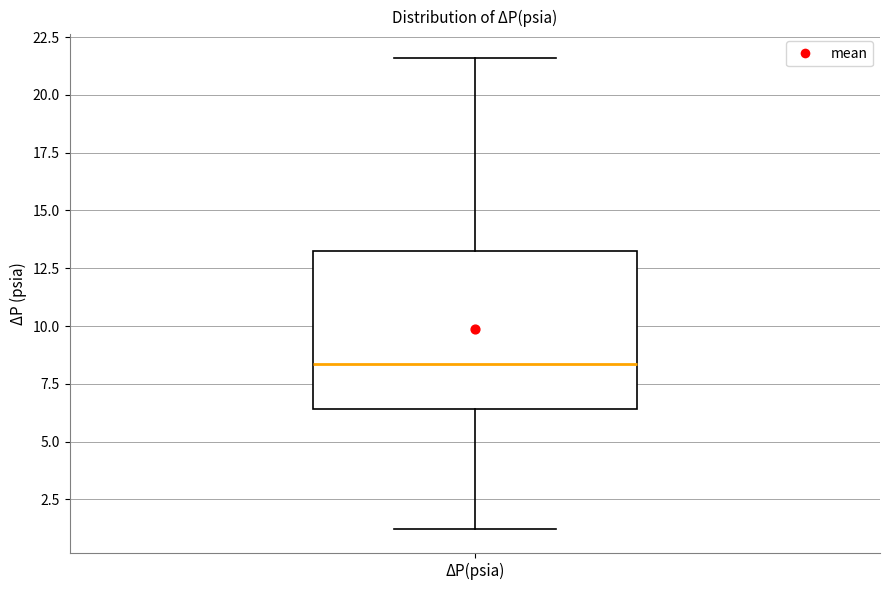

Transcribe this box plot: give where the median line is, the range the box spans, and where the two whiskers end, as read against the y-axis. The values are not printed on the chart, so give them approximately, as read against the axis.

median 8.5, box 6.5 to 13.5, whiskers 1.0 to 21.5